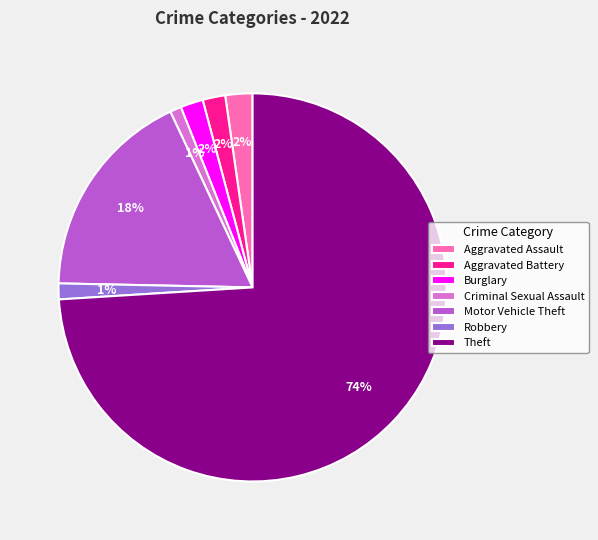

Which slice is the largest?

Theft